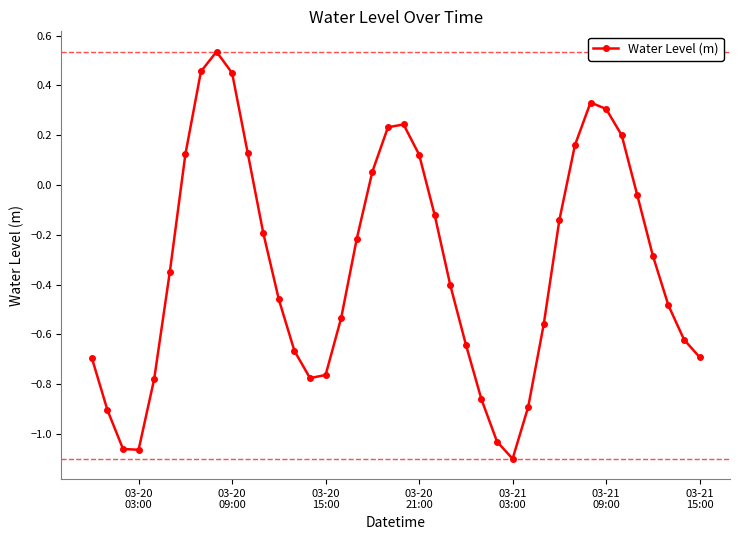

What is the average value?

-0.3